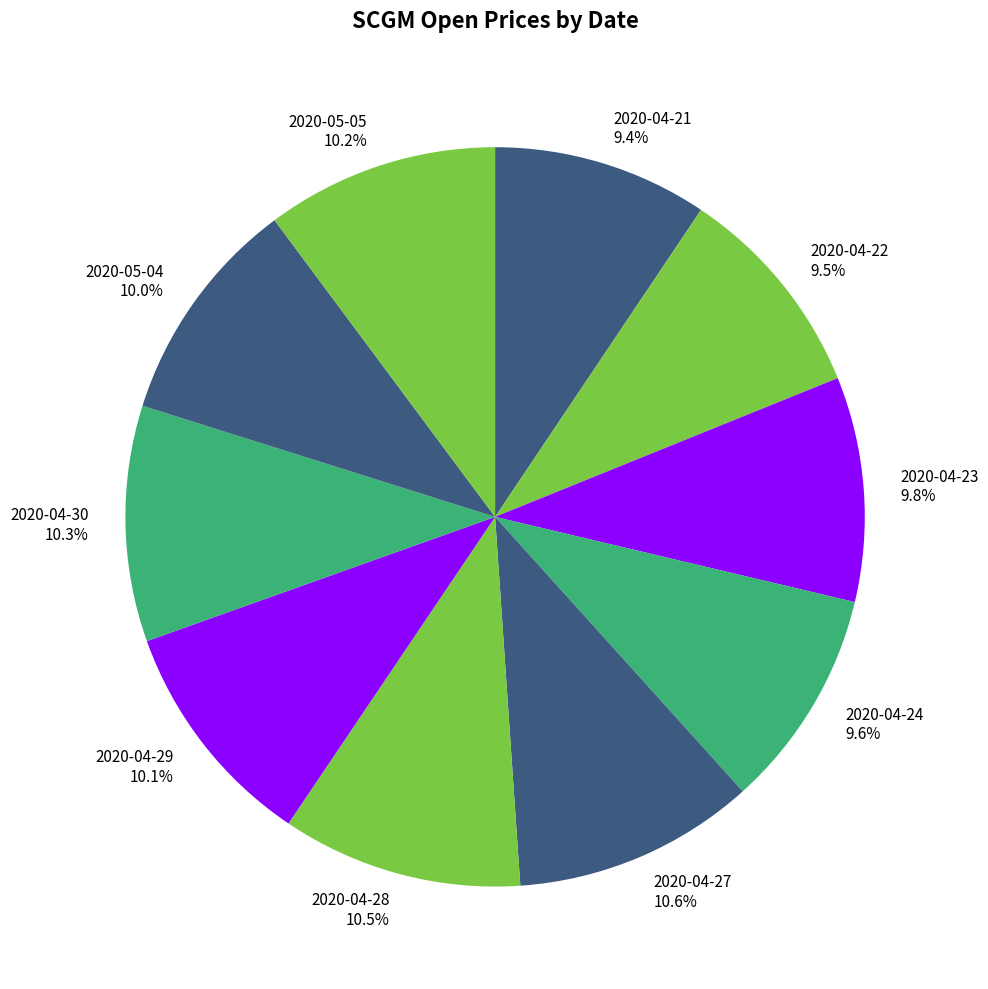

Does 2020-04-28 account for over 50% of the chart?

No